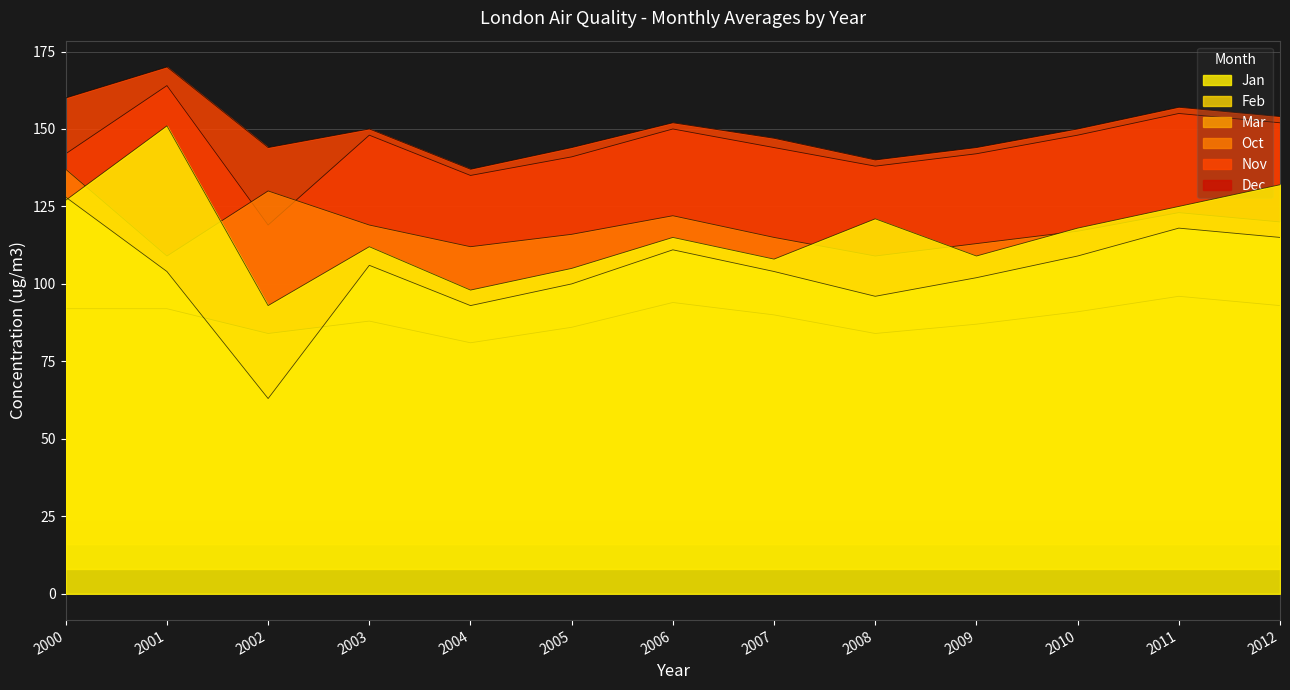

At which category does Dec reach its first local peak?

2001